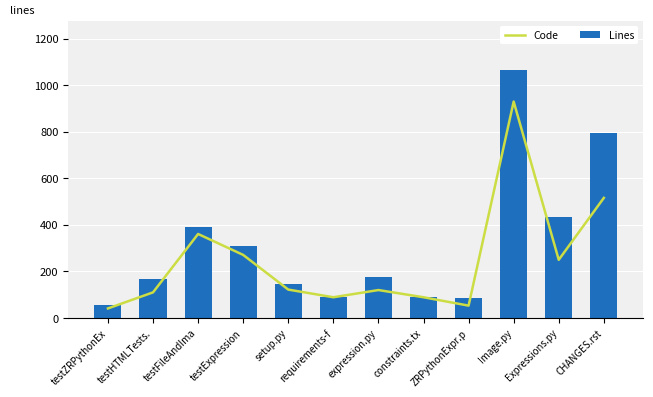

Reading left to right, extract all data points from this chart.

Code: 41	110	361	271	122	89	120	89	53	930	250	516
Lines: 55	168	393	308	146	89	175	89	84	1064	432	795